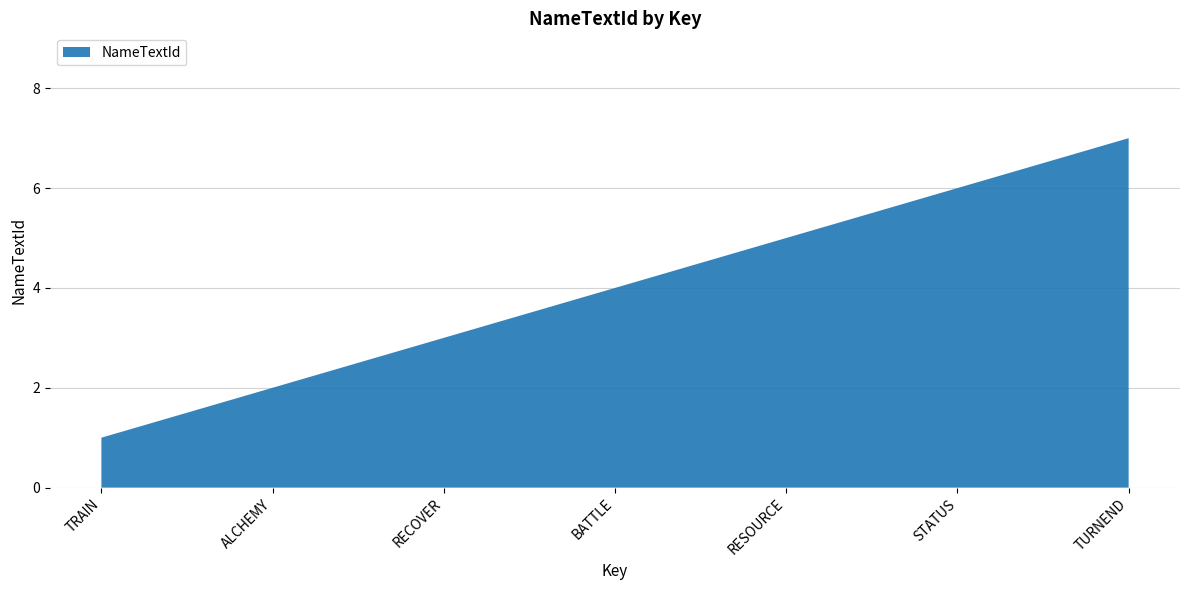

Reading left to right, list all the values displayed in this chart.

TRAIN=1	ALCHEMY=2	RECOVER=3	BATTLE=4	RESOURCE=5	STATUS=6	TURNEND=7